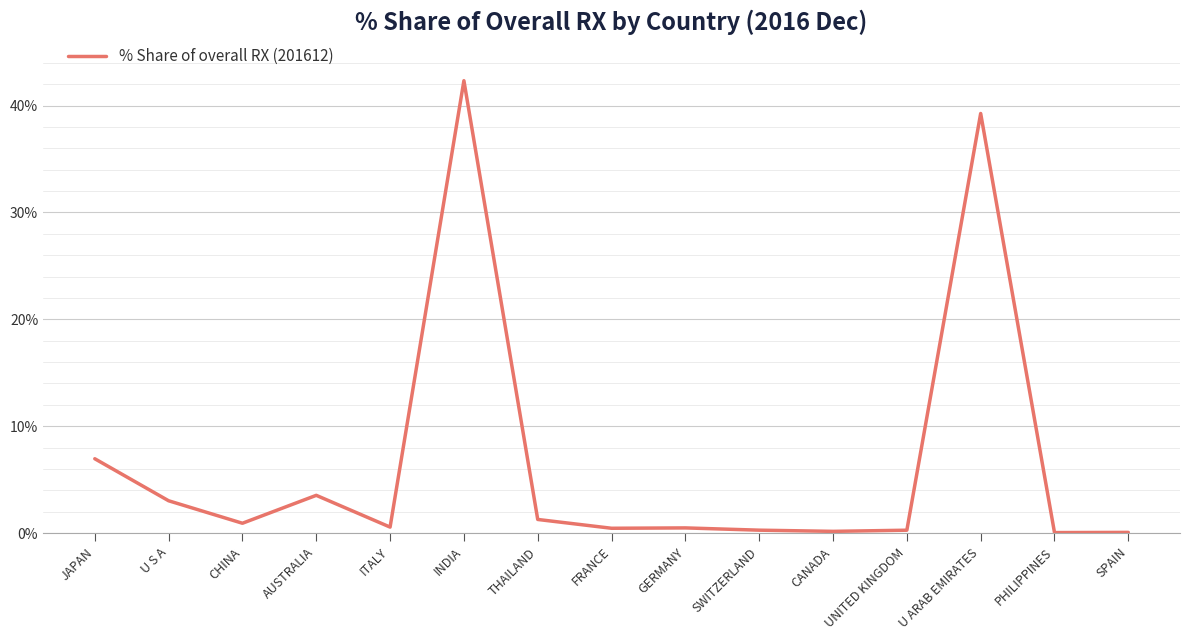

Where is the first local maximum?

AUSTRALIA